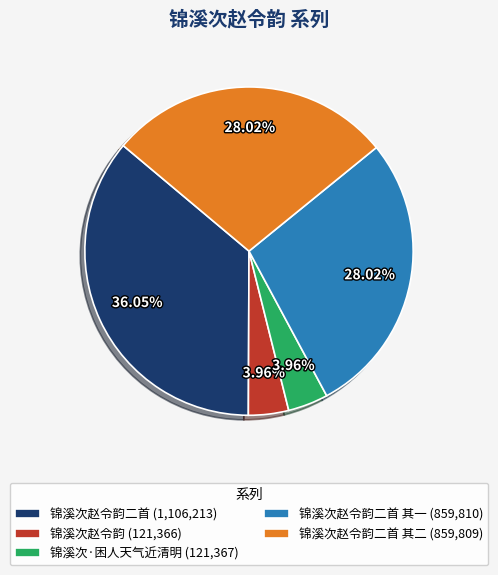

Do 锦溪次赵令韵二首 (1,106,213) and 锦溪次赵令韵二首 其二 (859,809) together represent more than half of the pie?

Yes